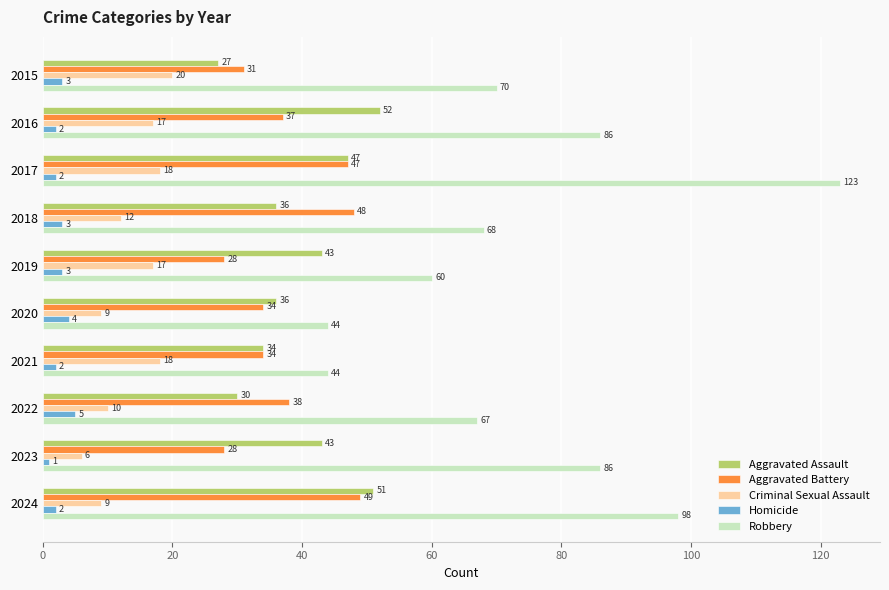

True or false: Aggravated Battery has a value of 54 at 2015.

False